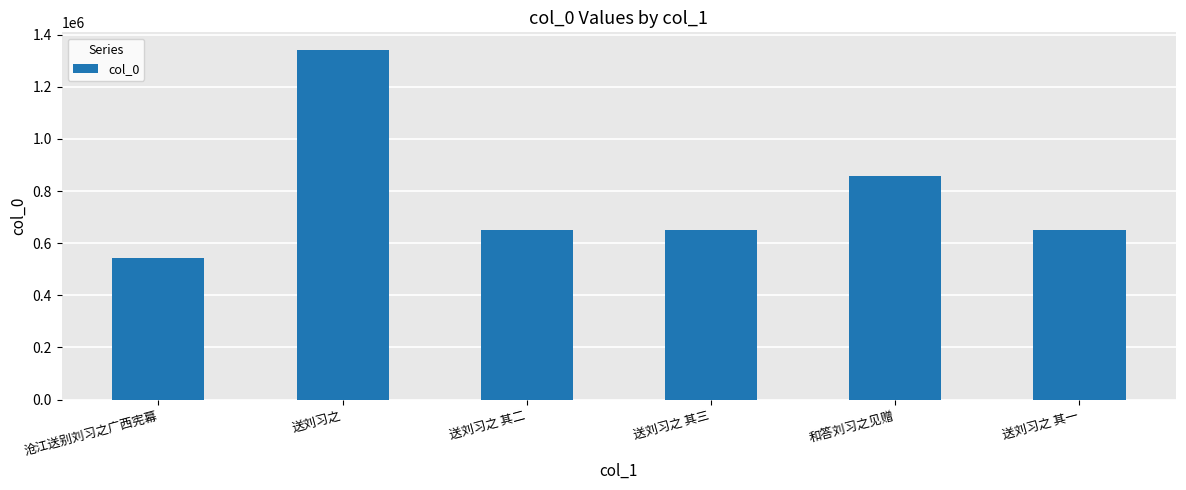

Where does the data first go above 649994?

送刘习之